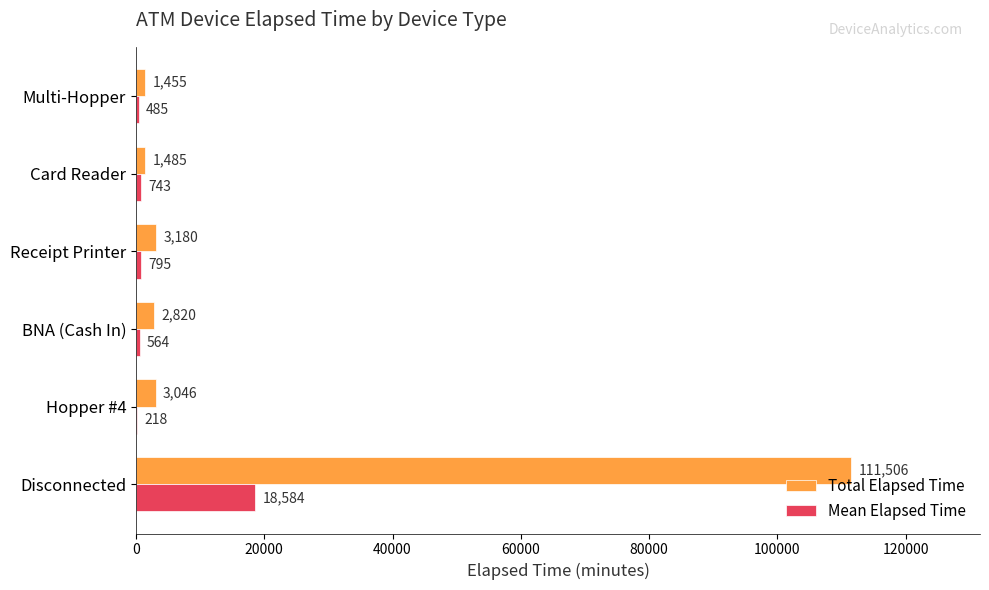

Which series has the largest total across all categories?

Total Elapsed Time